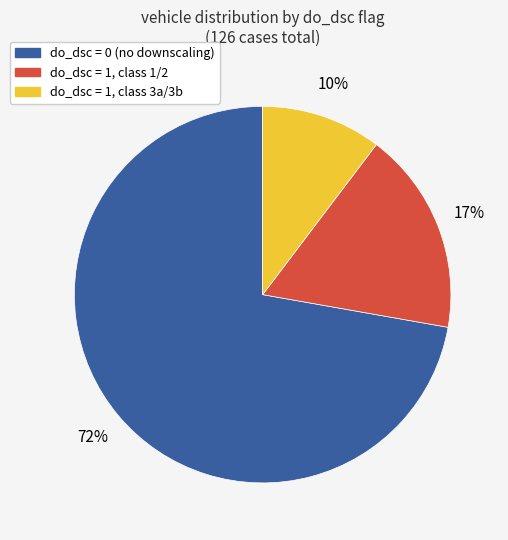

Is there any slice that represents more than half of the pie?

Yes